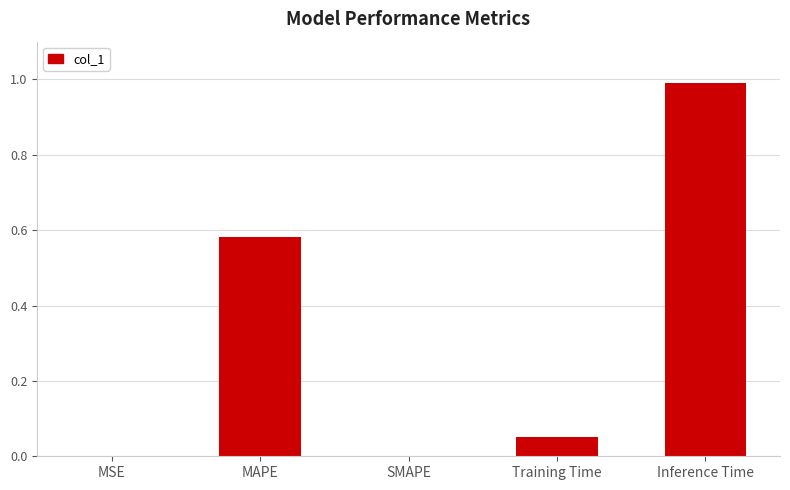

What is the sum of all values?

1.6